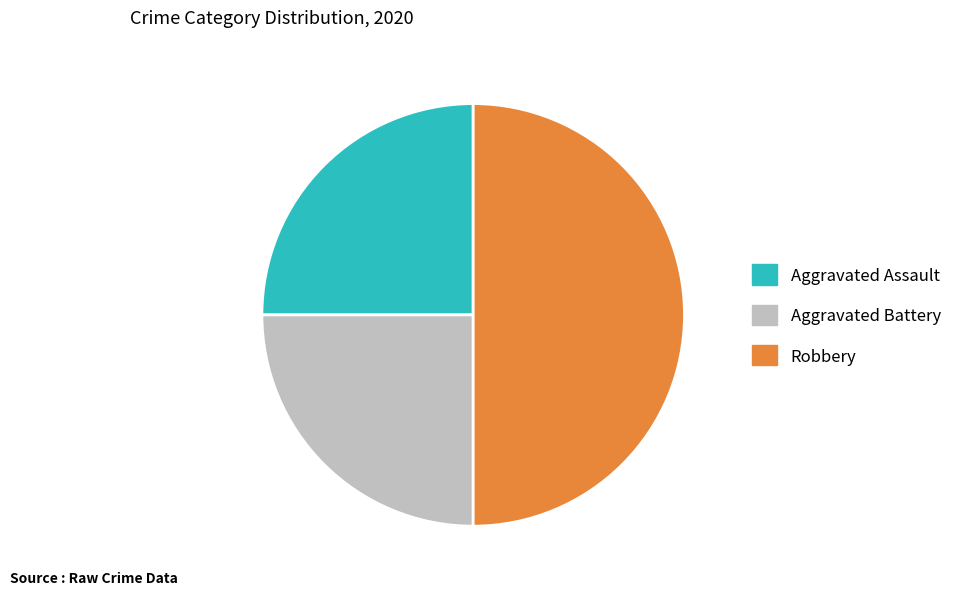

What is the largest slice in the pie chart?

Robbery